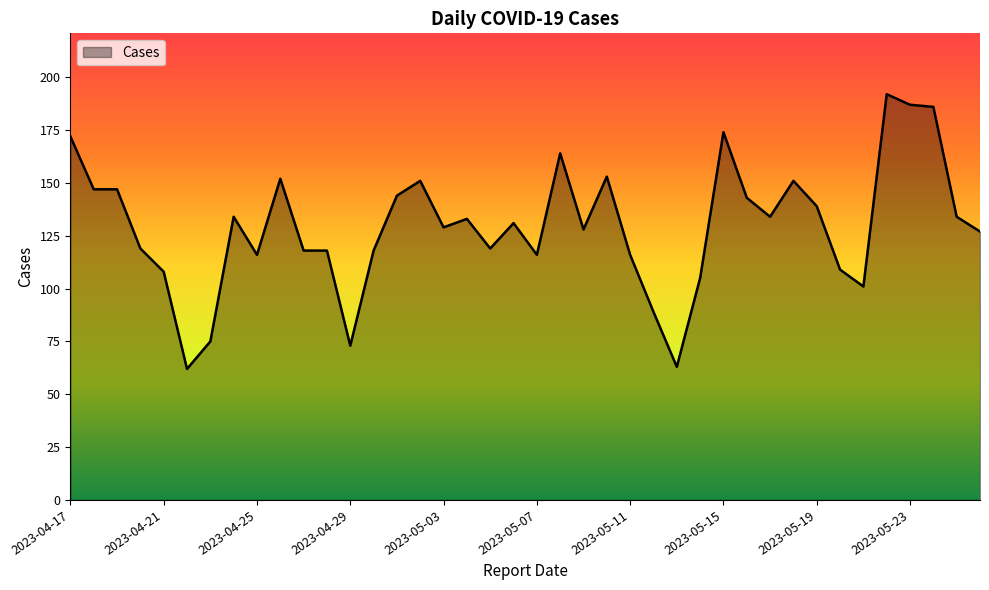

What is the difference between the maximum and minimum values?

130